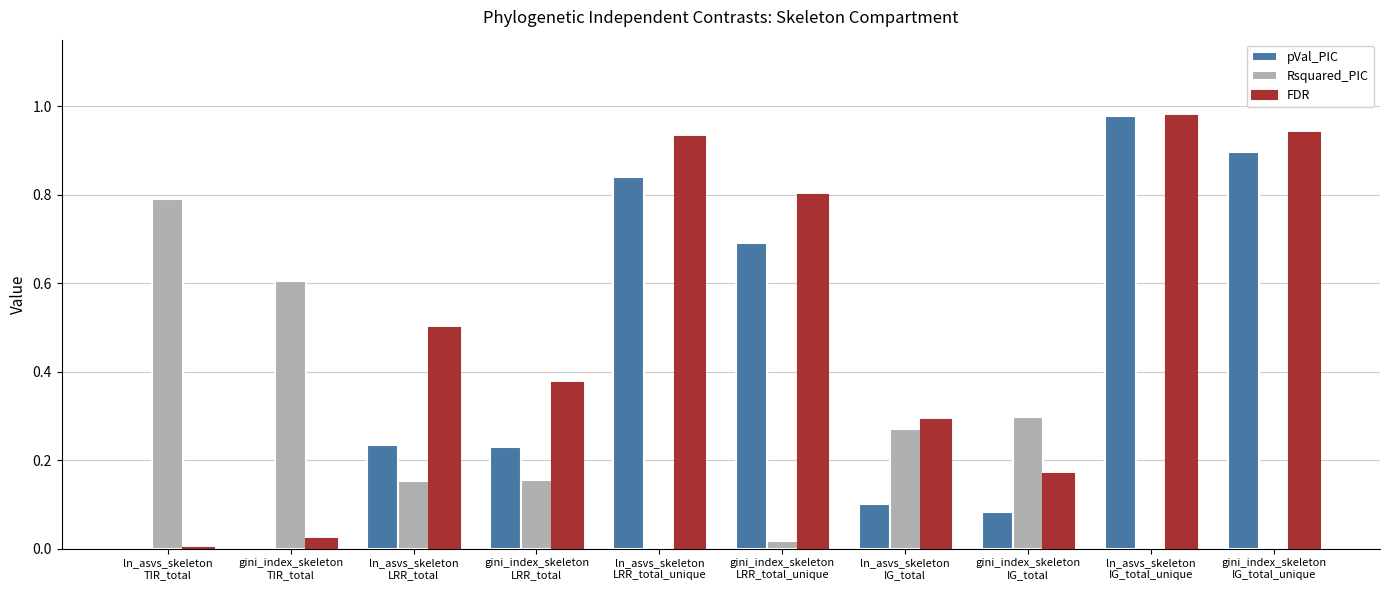

What is the sum of all pVal_PIC values?

4.1